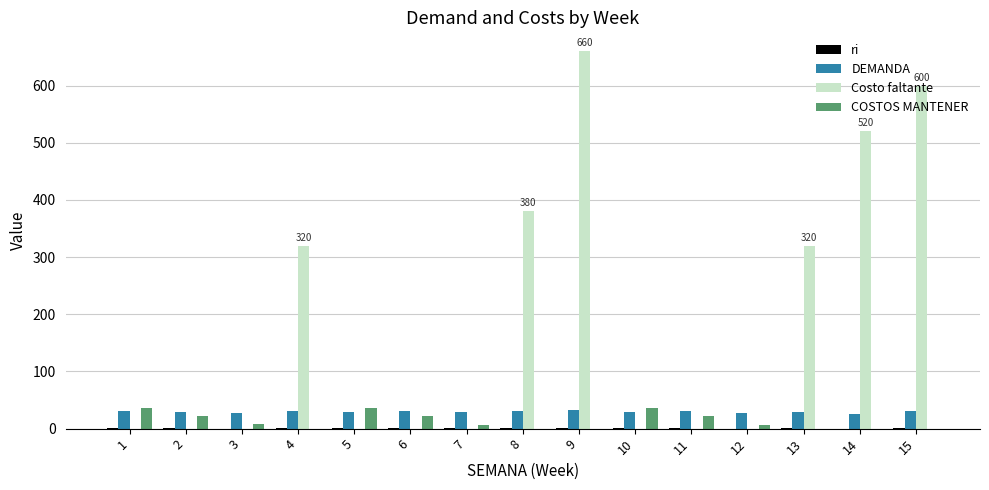

Is the value of Costo faltante at 4 greater than the value of COSTOS MANTENER at 3?

Yes